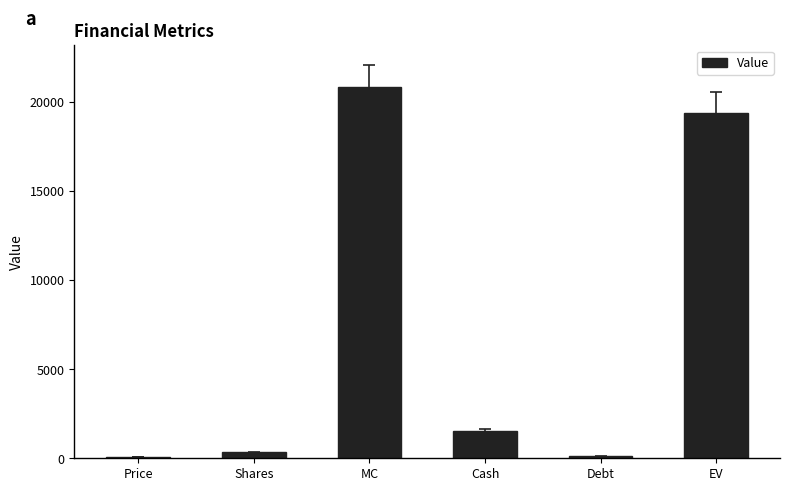

Count the number of data series in this chart.

1